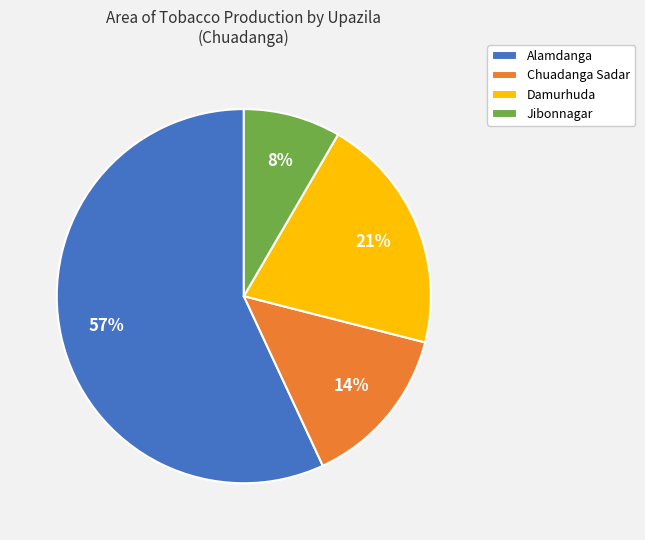

Approximately how many times larger is the value at Jibonnagar compared to Damurhuda?

0.4